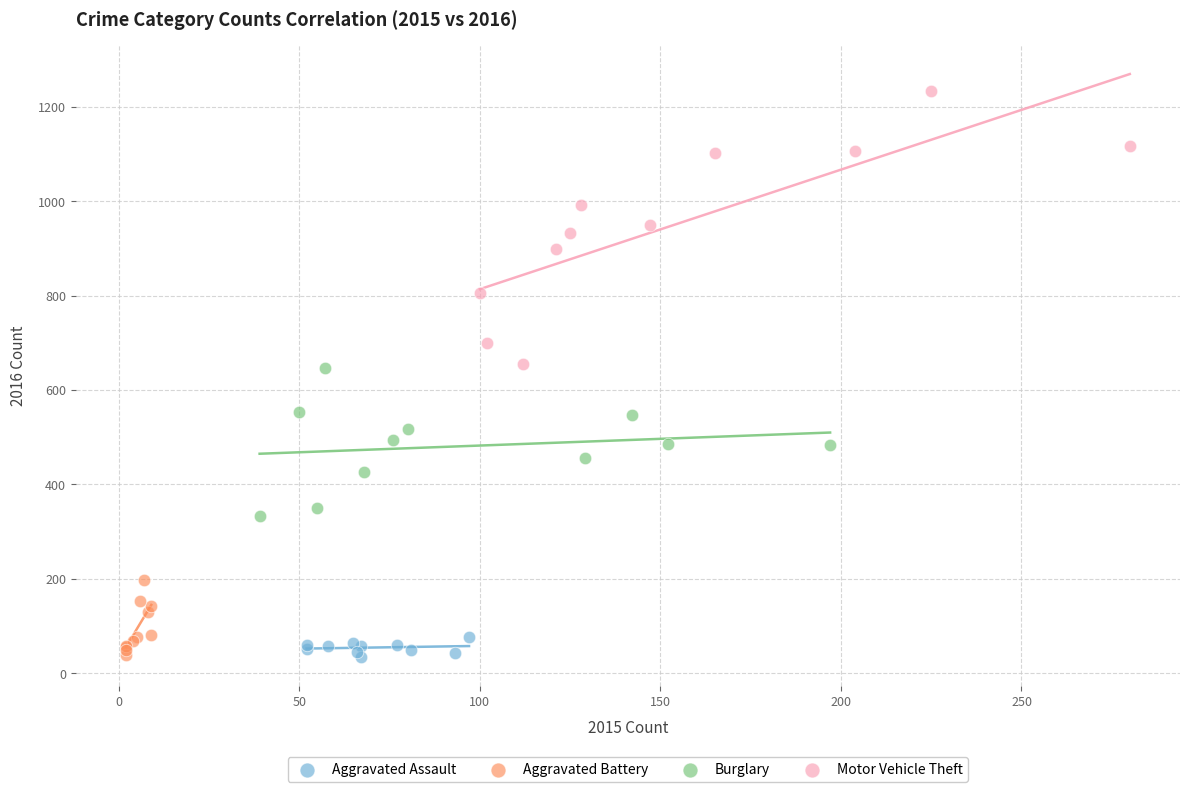

Which series has the largest Y range (max minus min)?

Motor Vehicle Theft